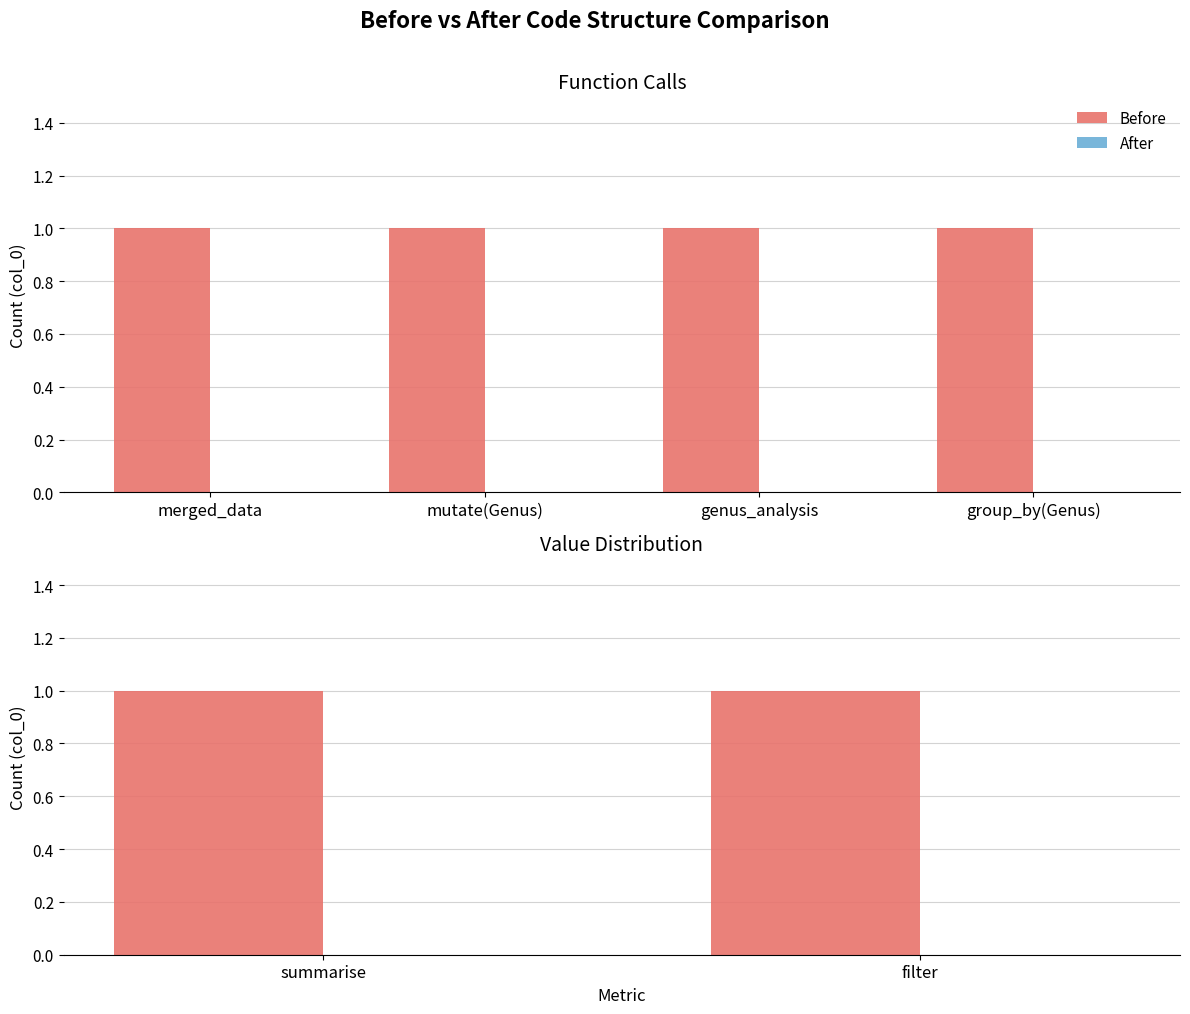

What is the label of the 2nd bar from the left?

filter